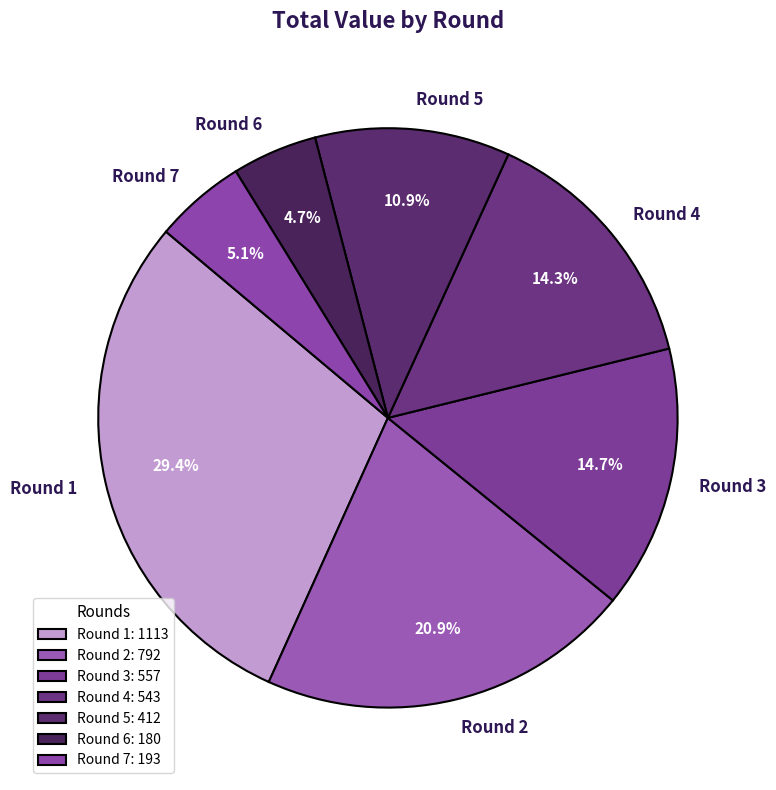

Is the sum of Round 4 and Round 5 greater than half?

No